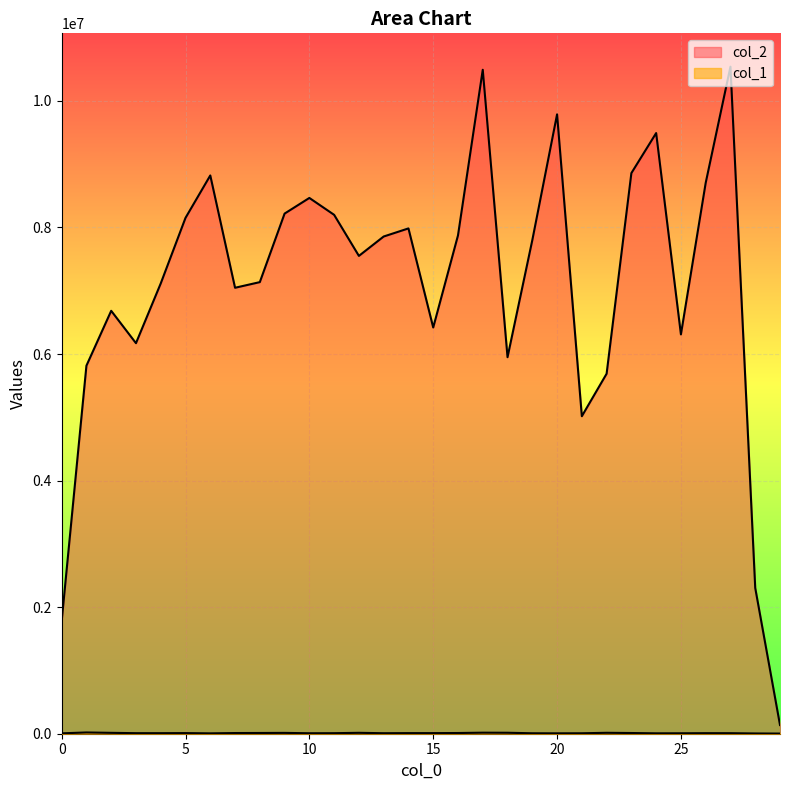

How many data points in col_2 are less than 7798473?

15